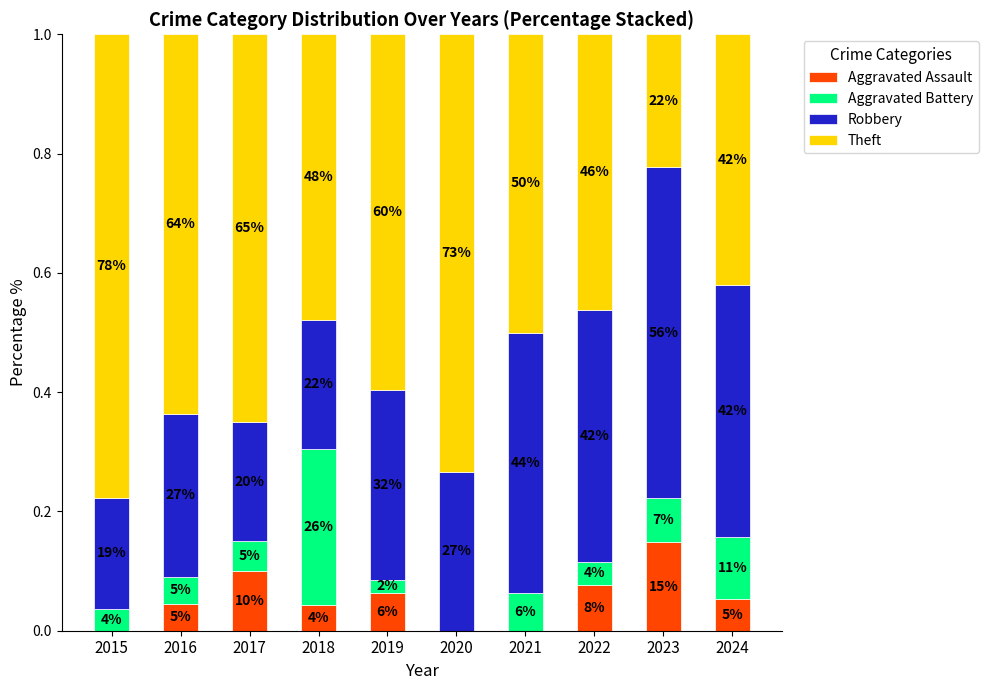

Are the bars grouped side by side (vs. stacked)?

No